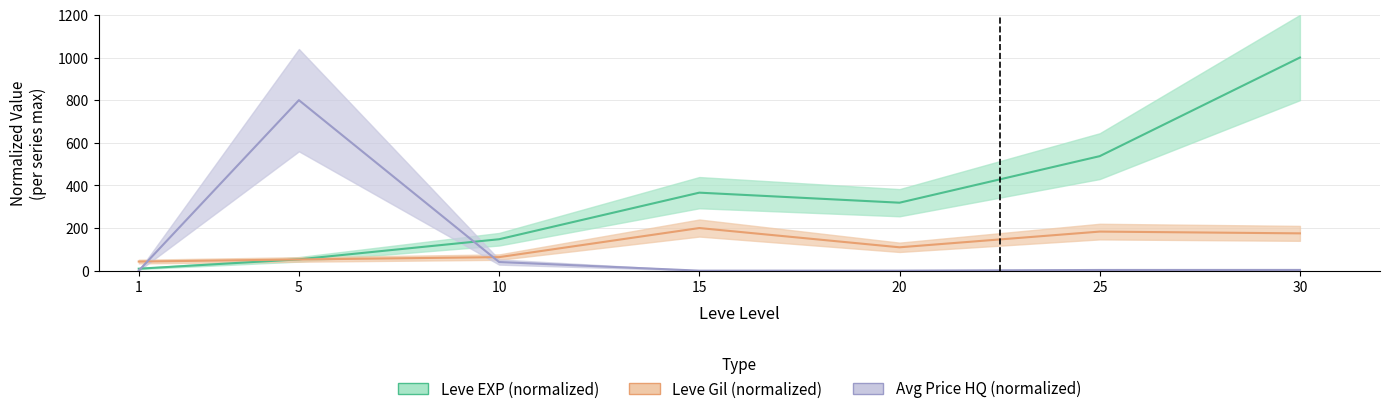

What is the spread (max minus min) of values at 20?

318.9